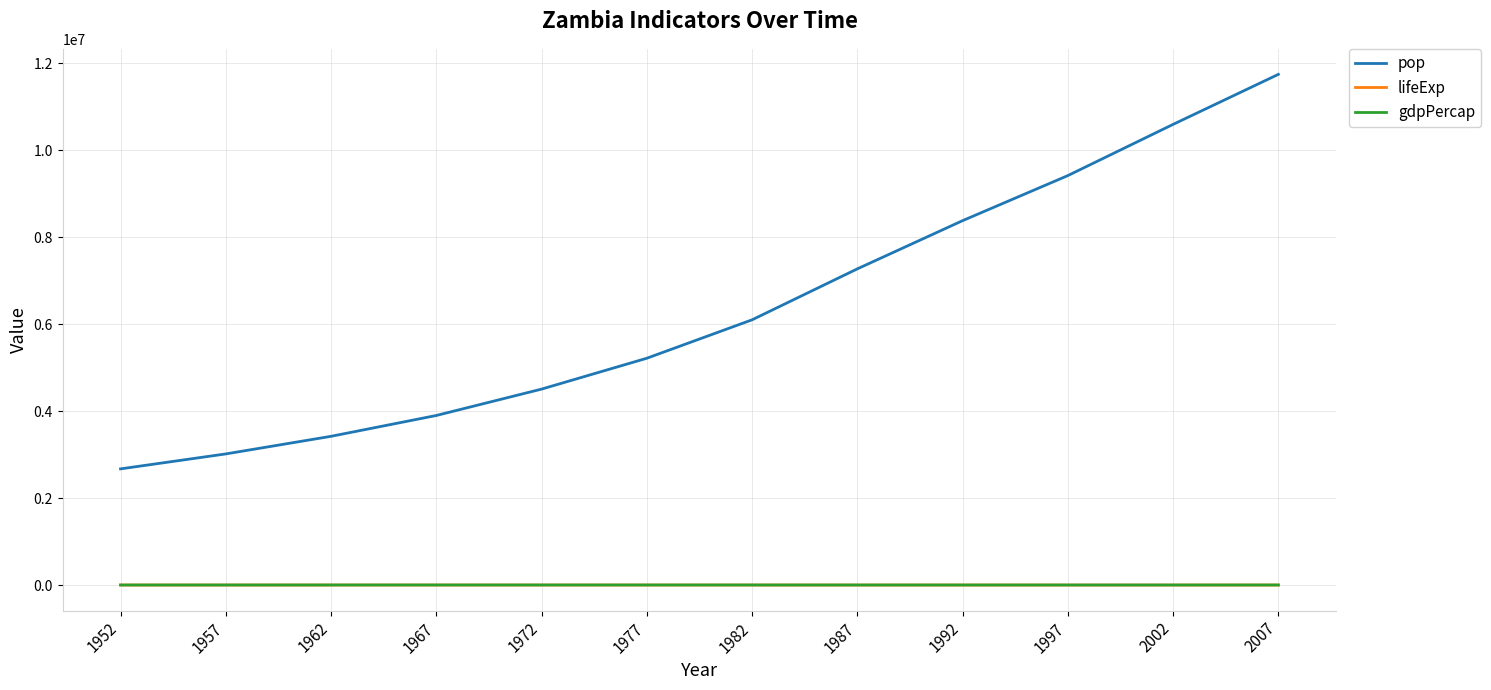

Read the lifeExp value at 1987.

50.8